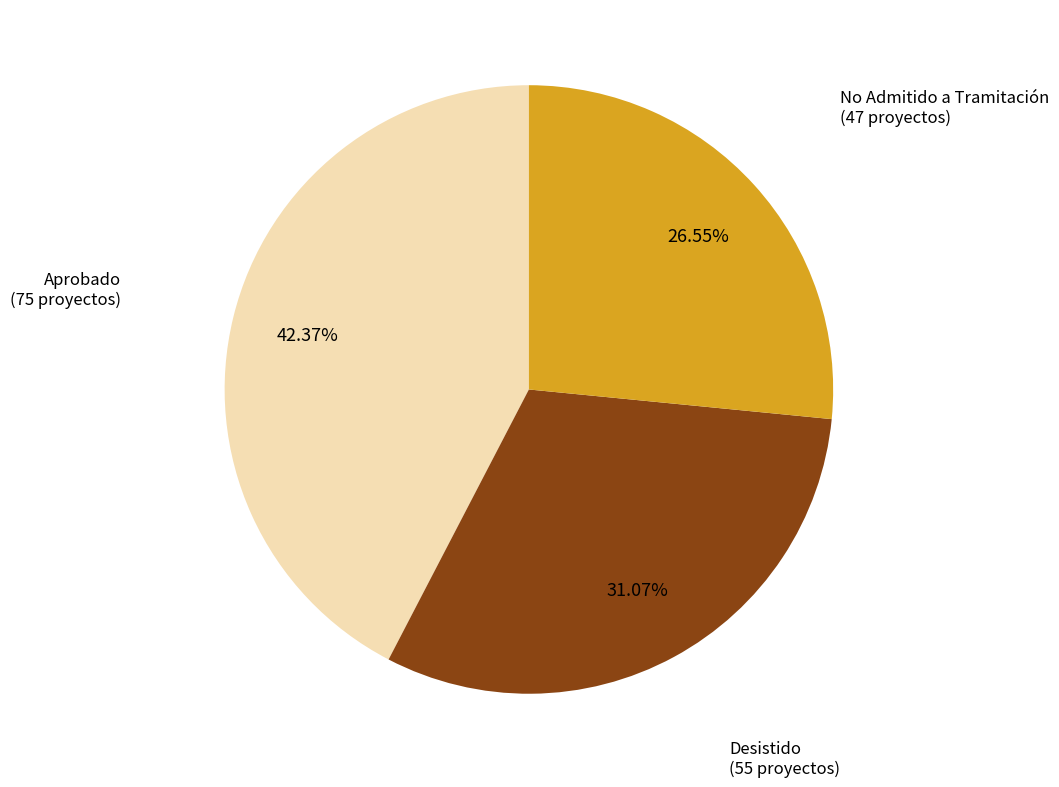

Count the number of slices in the pie.

3